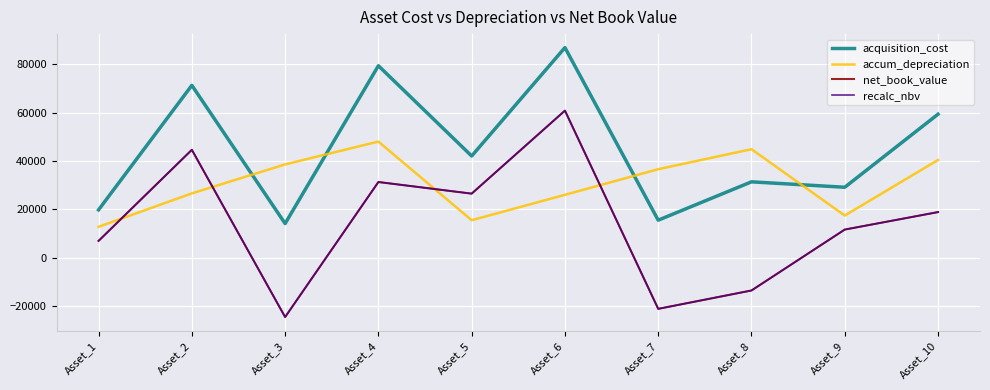

Does the chart have visible grid lines?

Yes